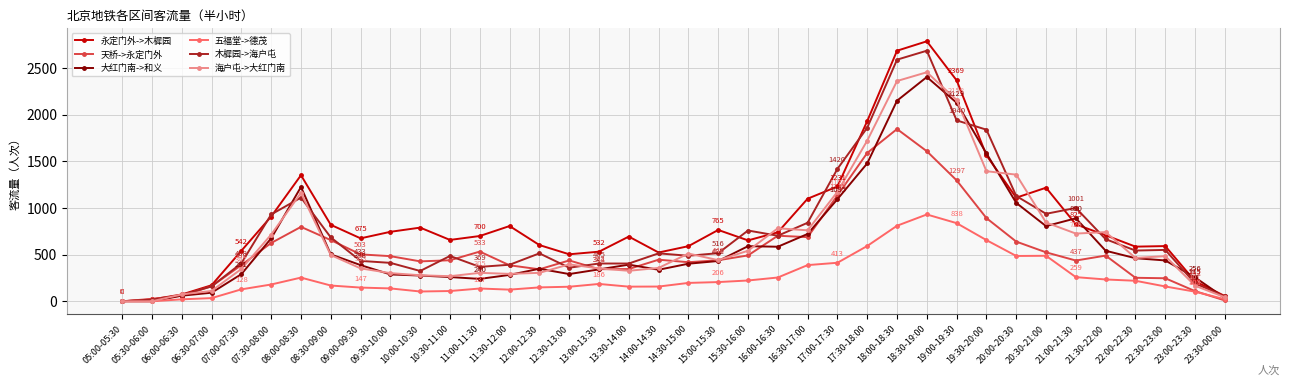

Where does the 大红门南->和义 series first go above 432?

07:30-08:00